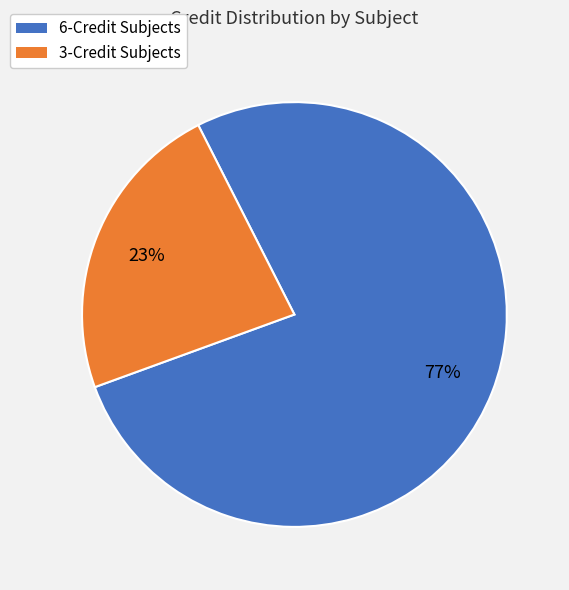

Is there a majority slice in this chart?

Yes